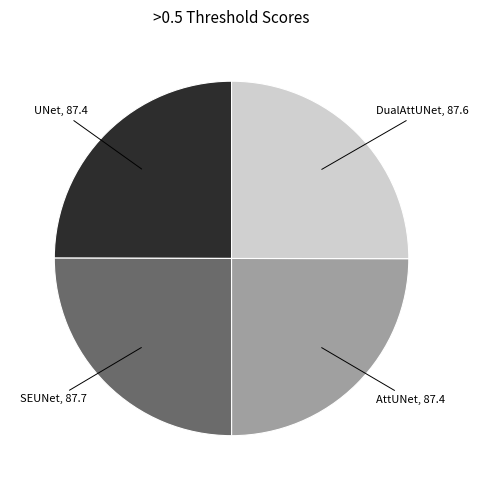

Is there a majority slice in this chart?

No